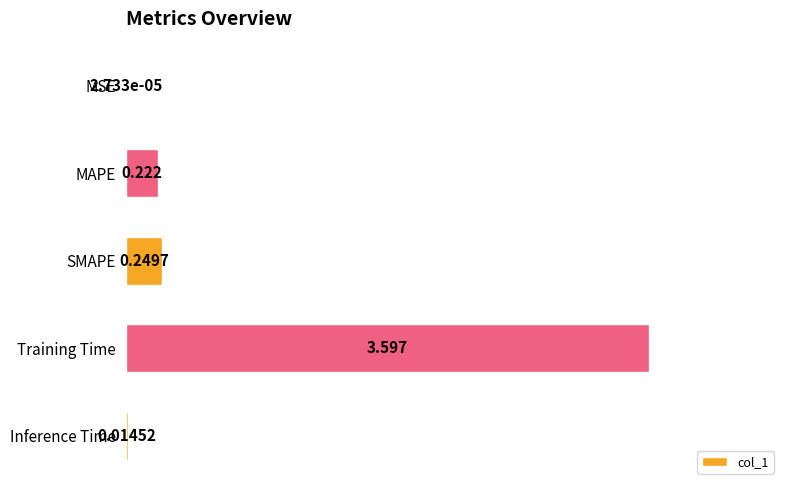

What is the greatest value displayed?

3.6